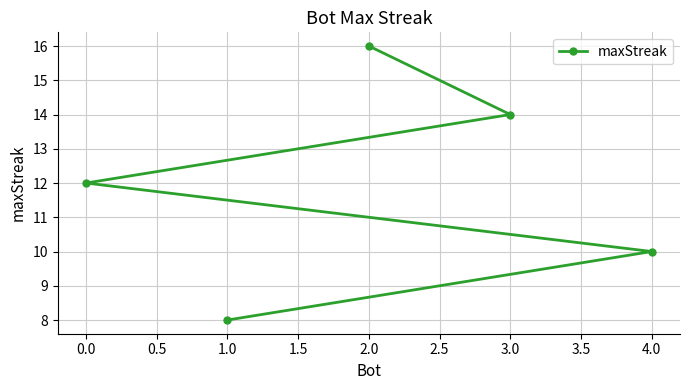

Reading right to left, what are all the values shown in this chart?

4.0=10	3.0=14	2.0=16	1.0=8	0.0=12